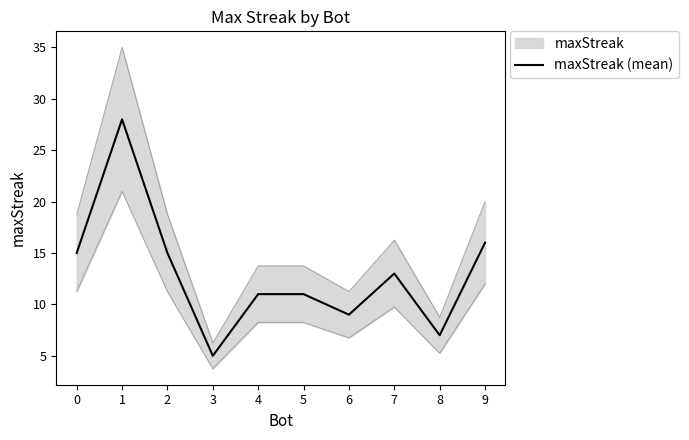

What is the minimum value shown in the chart?

5